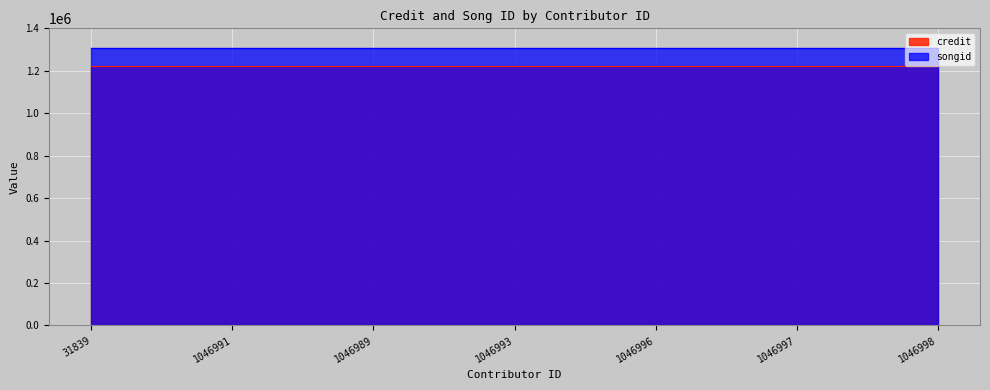

At how many categories does at least one series exceed 1222799?

7